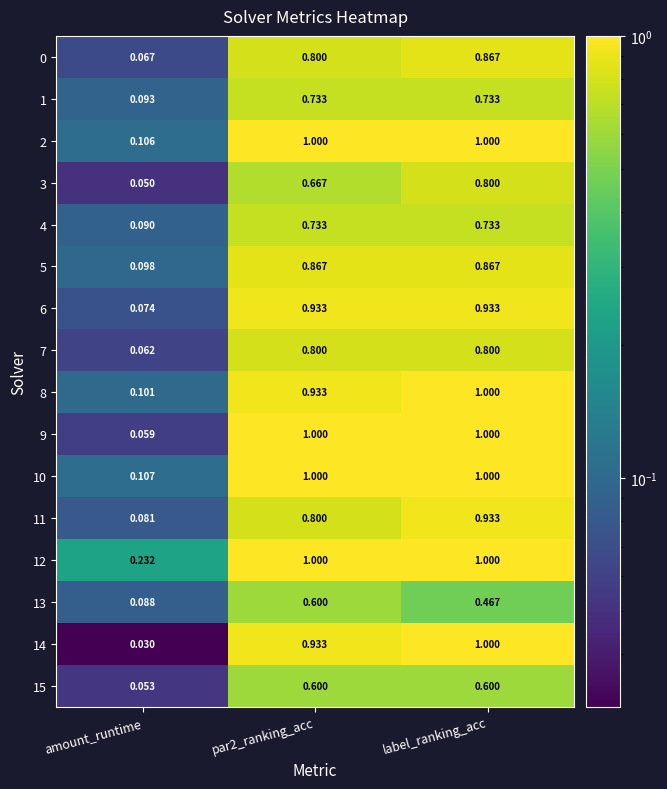

At which category is the sum across all series the highest?

label_ranking_acc